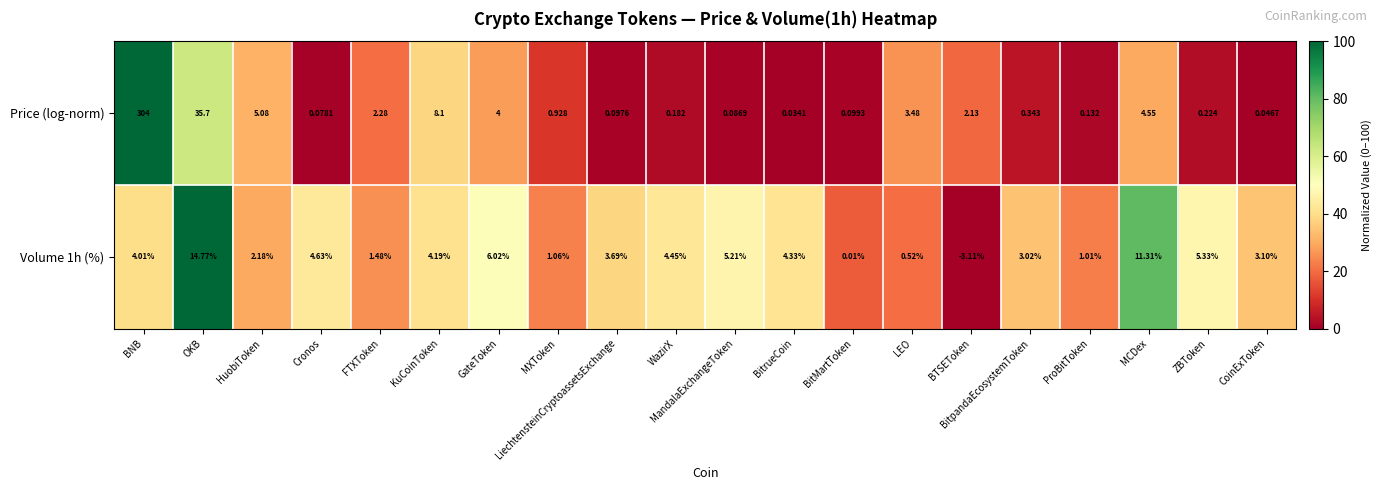

How many data points in Volume 1h (%) are above 4?

10